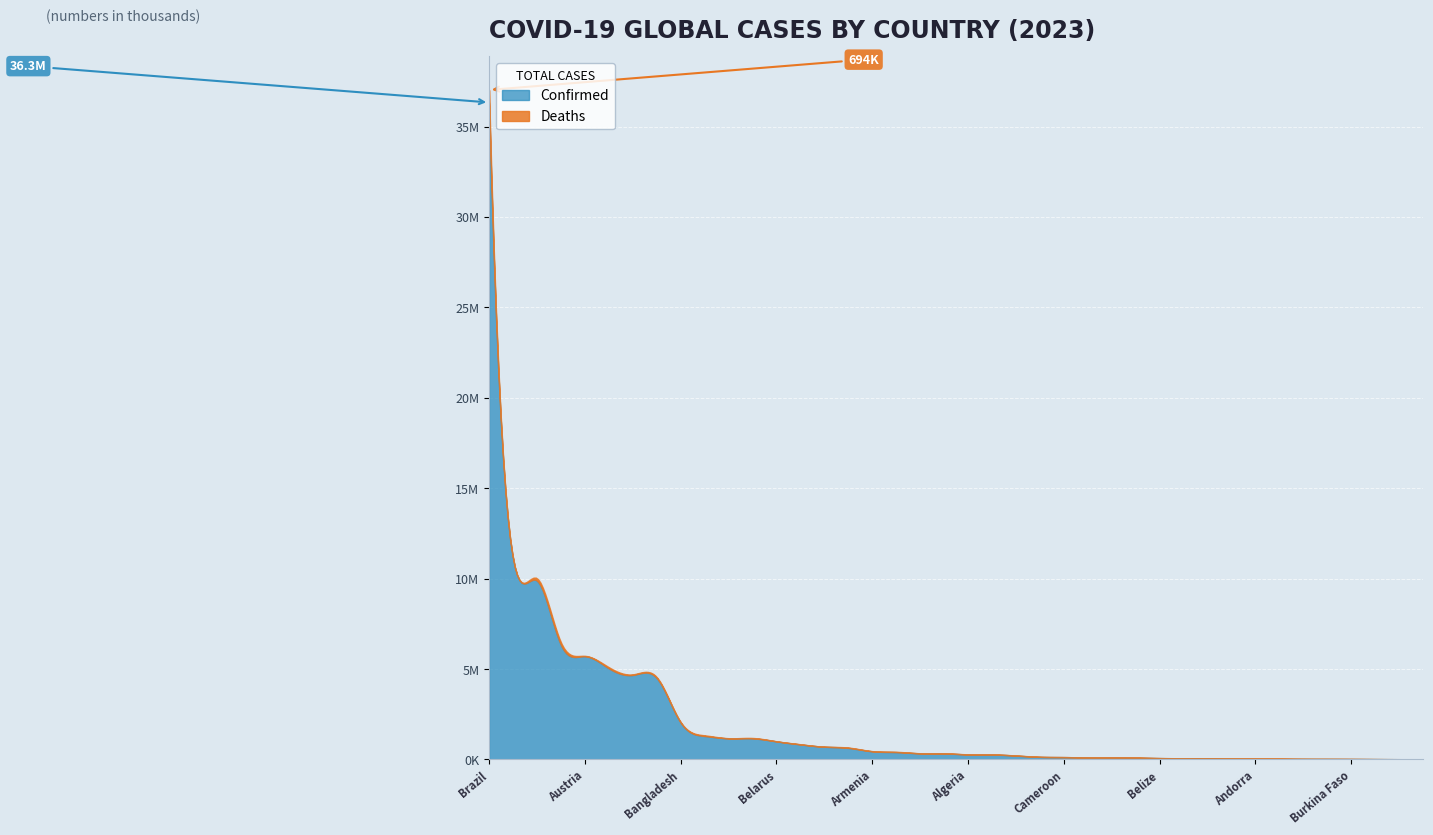

How many categories are shown in the chart?

40